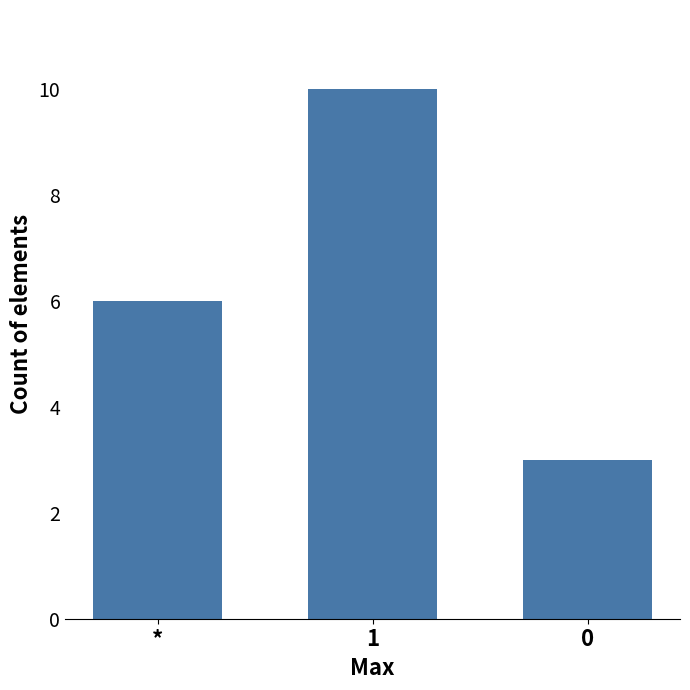

Reading right to left, transcribe all the data shown in this chart.

3	10	6